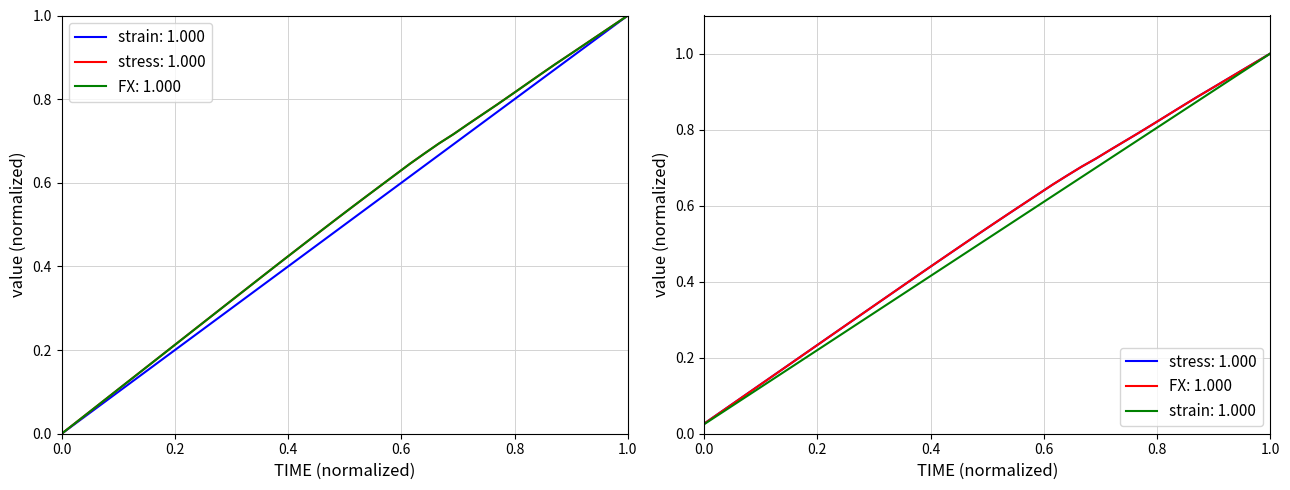

Rank the series by their maximum value, from highest to lowest.

strain, stress, FX